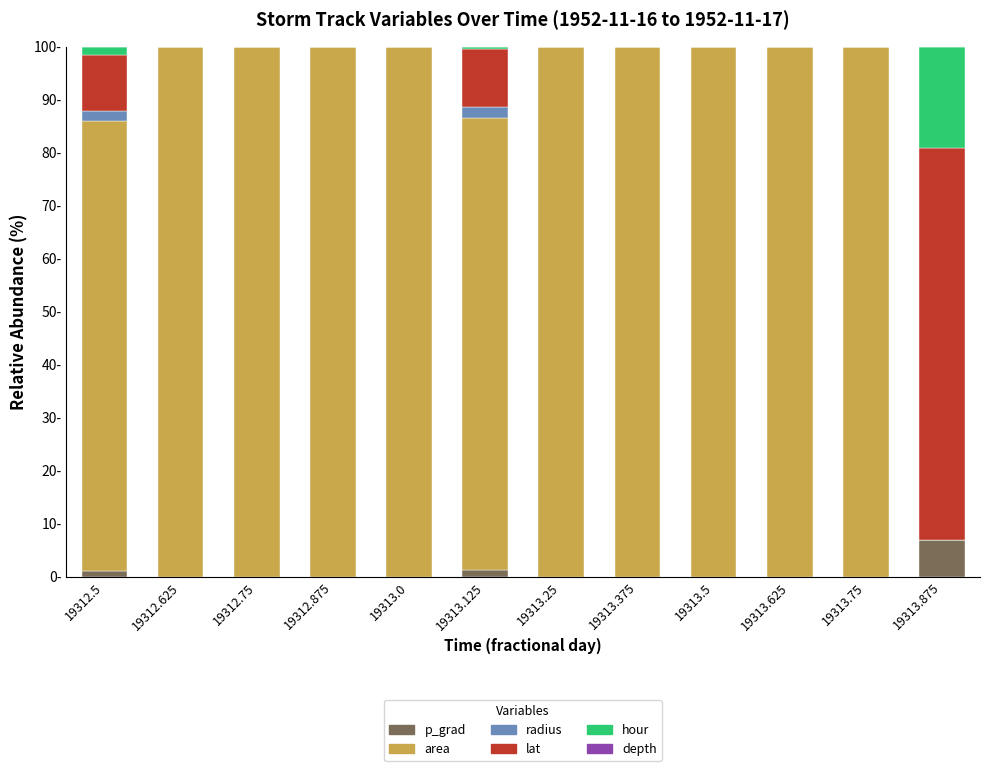

Does the chart contain stacked bars?

Yes